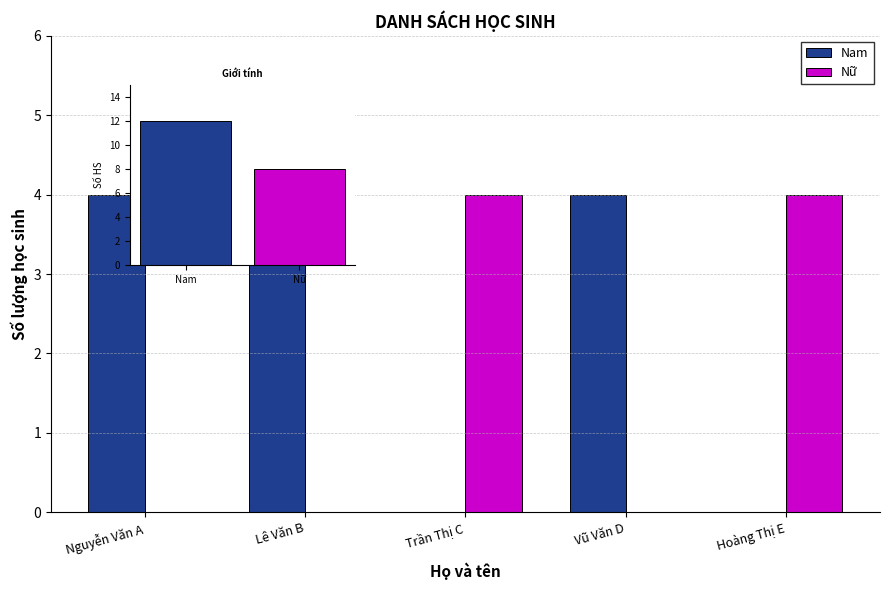

List the labels in order of Nam value, largest first.

Nguyễn Văn A, Lê Văn B, Vũ Văn D, Trần Thị C, Hoàng Thị E